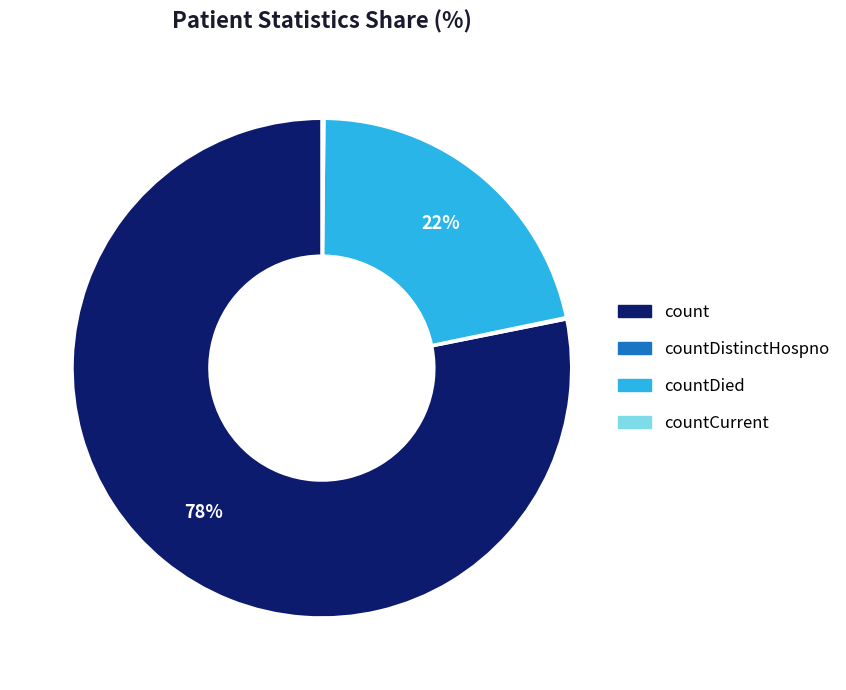

To the nearest percent, what is the average slice percentage?

25%